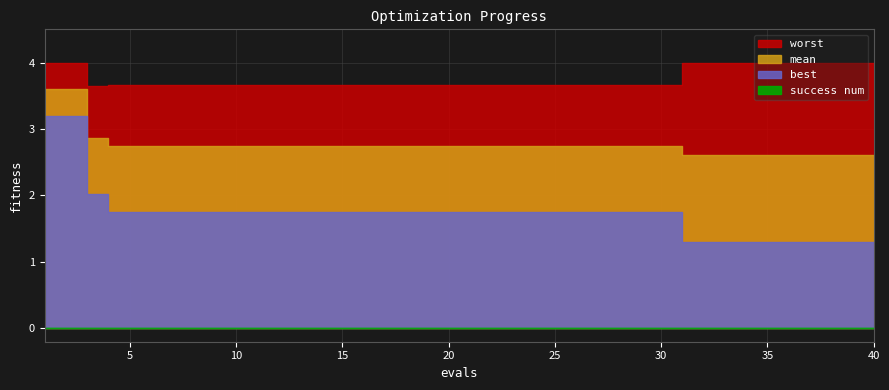

True or false: mean and success num cross at least once.

False